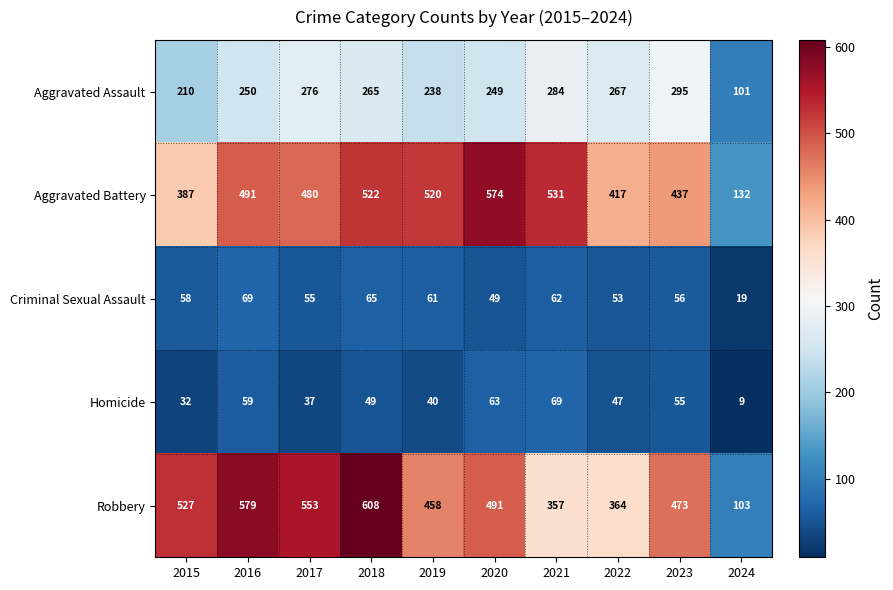

Which series changed the most between 2017 and 2020?

Aggravated Battery